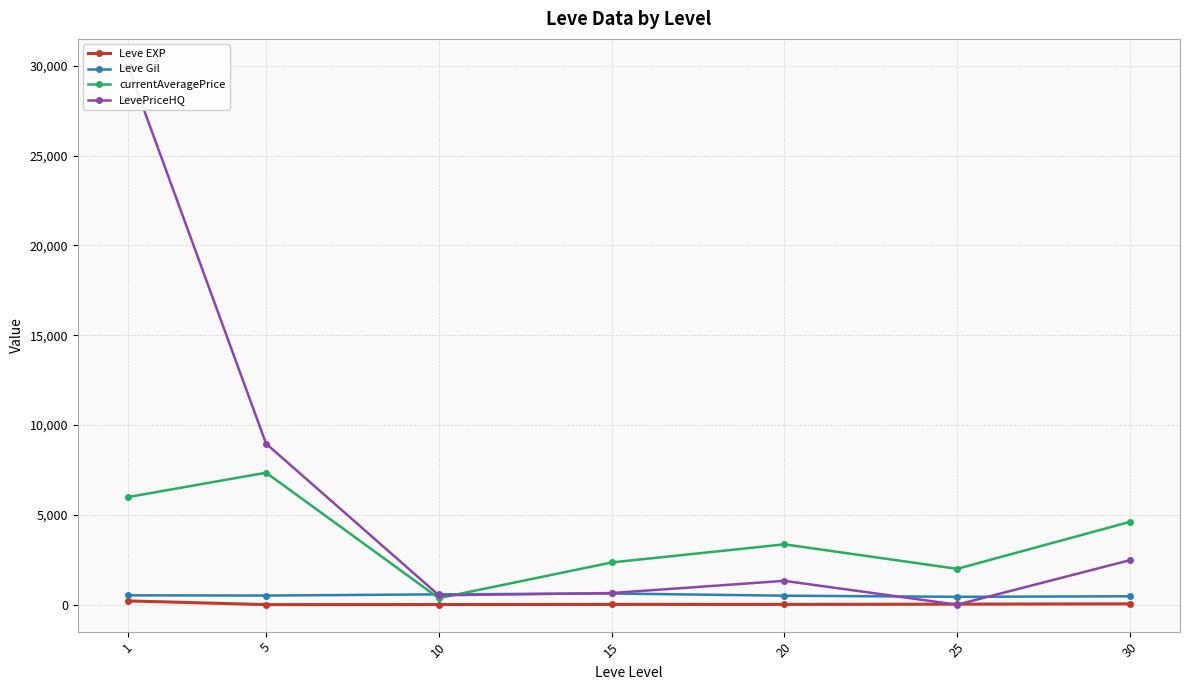

What is the total value across all series at 1?

36720.8